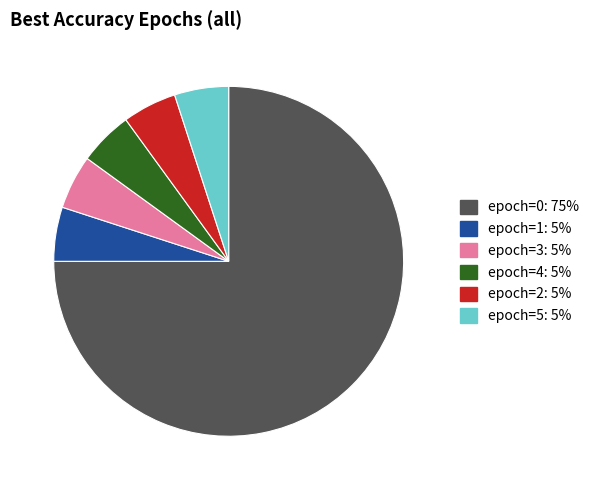

Is there any slice that represents more than half of the pie?

Yes